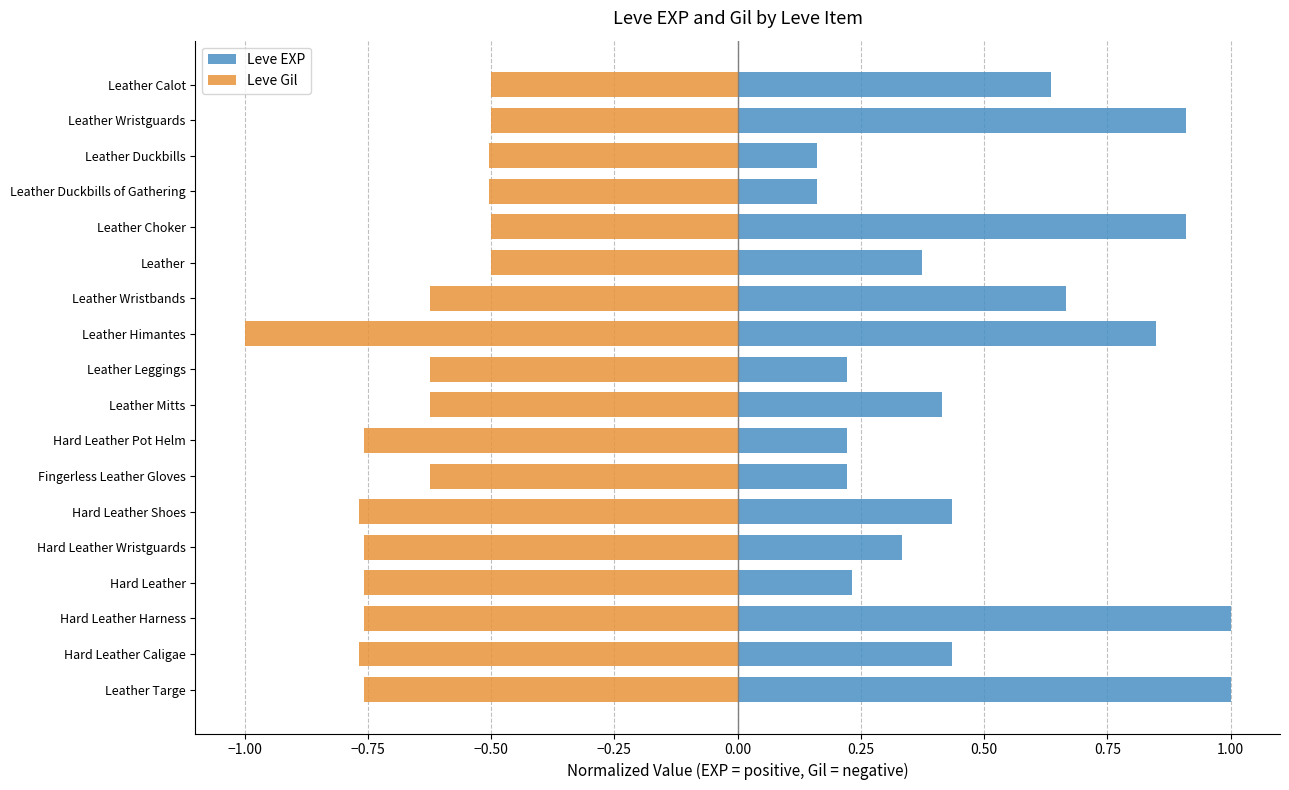

What is the average value of the Leve Gil series?

-0.7